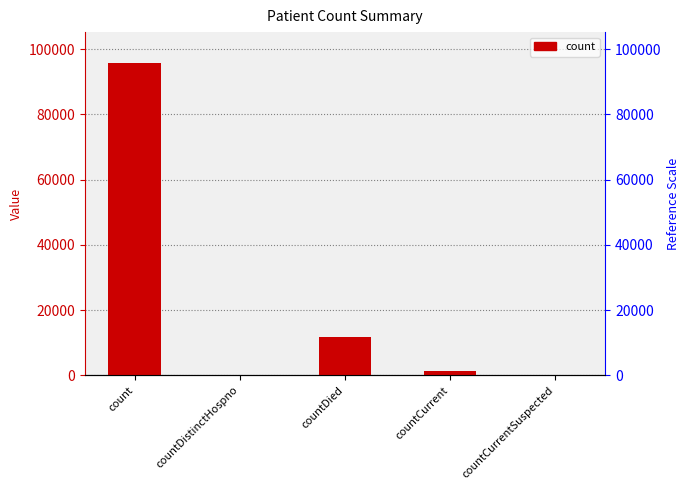

How many data points are above 1257?

2